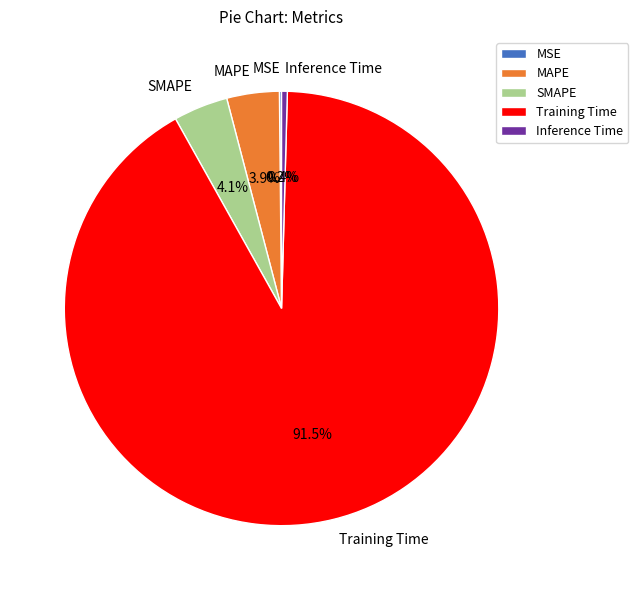

Which category has the biggest portion of the pie?

Training Time